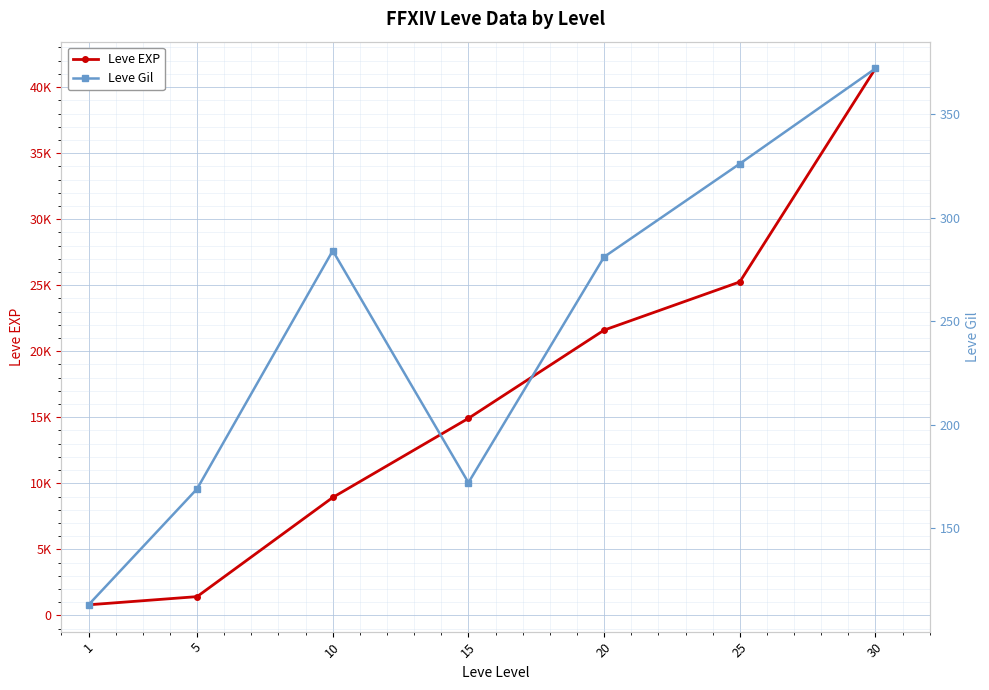

What is the difference between the Leve Gil values at 15 and 30?

200